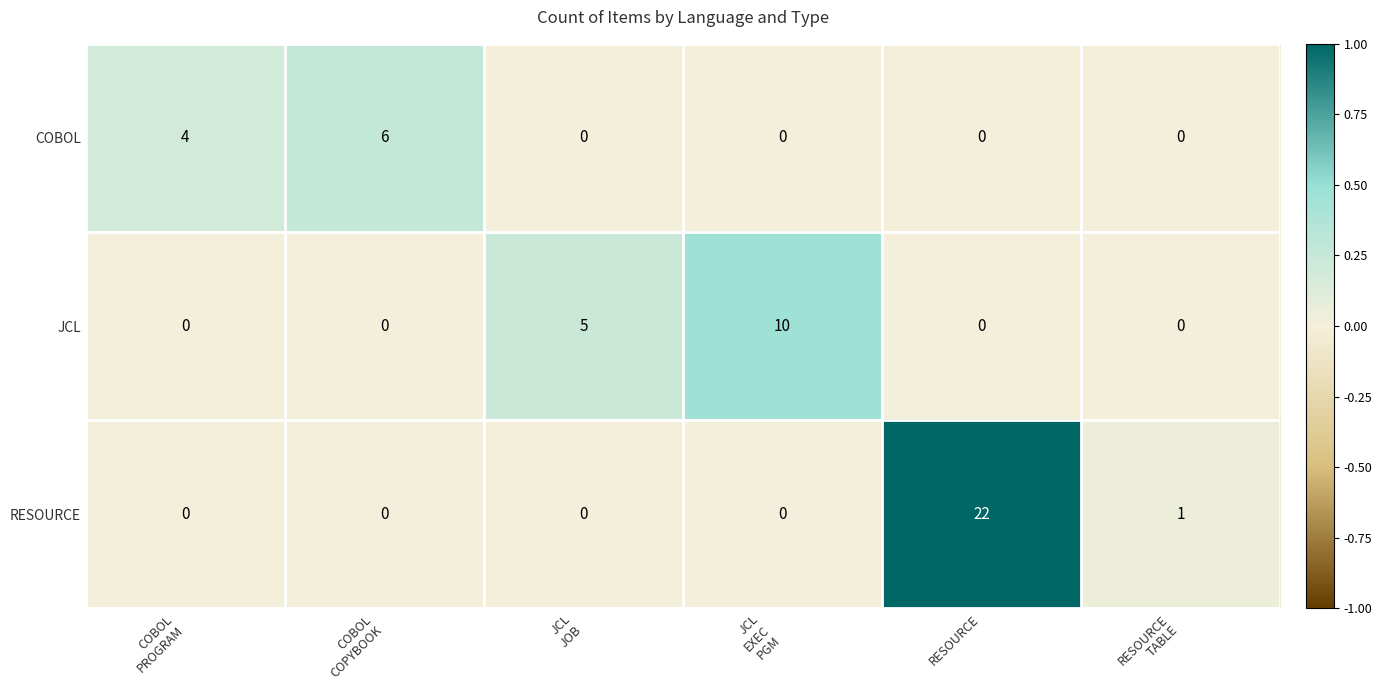

What is the highest value of the JCL series?

10